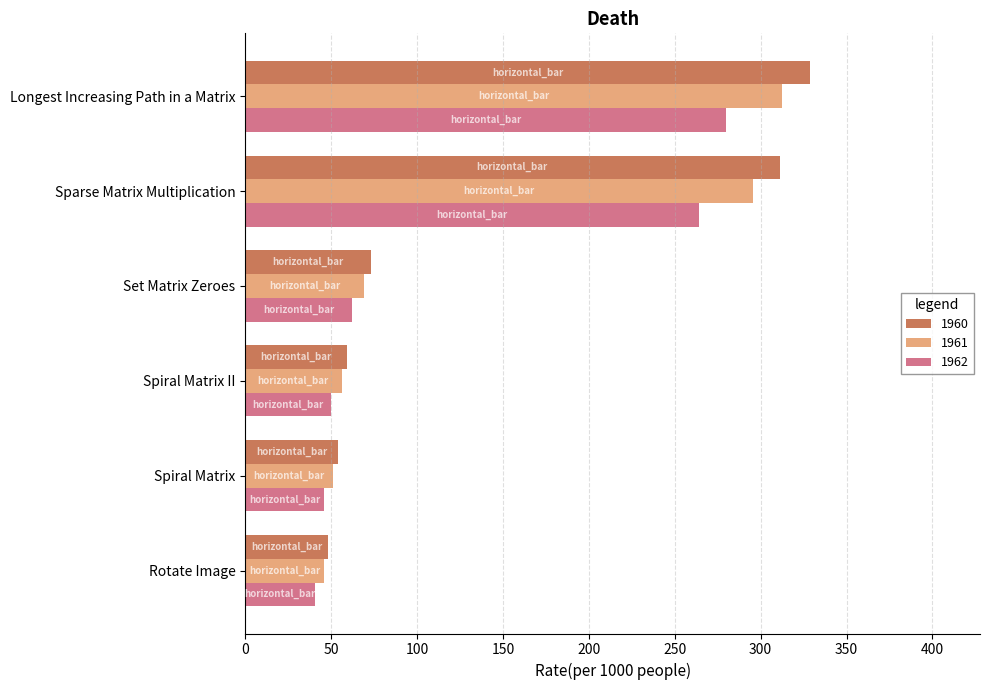

What is the average value of the 1962 series?

123.8